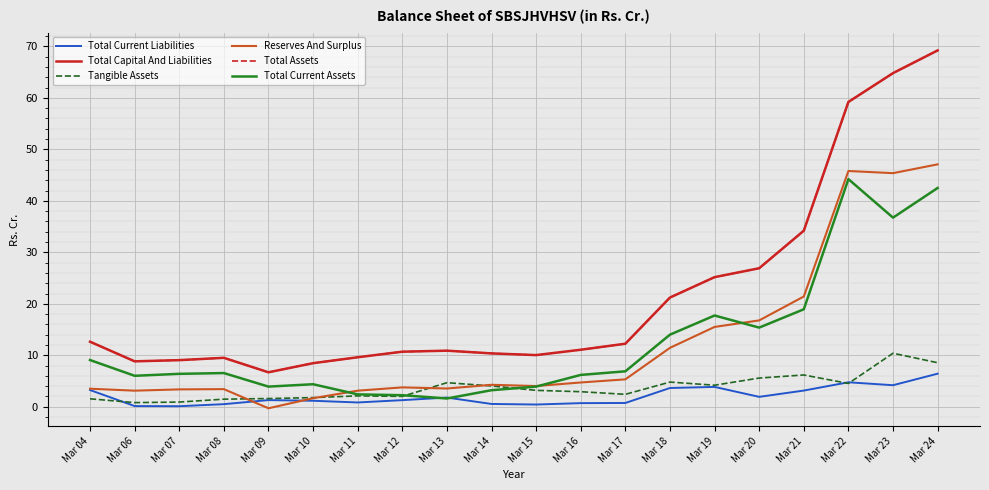

Which category has the highest value in the Total Capital And Liabilities series?

Mar 24